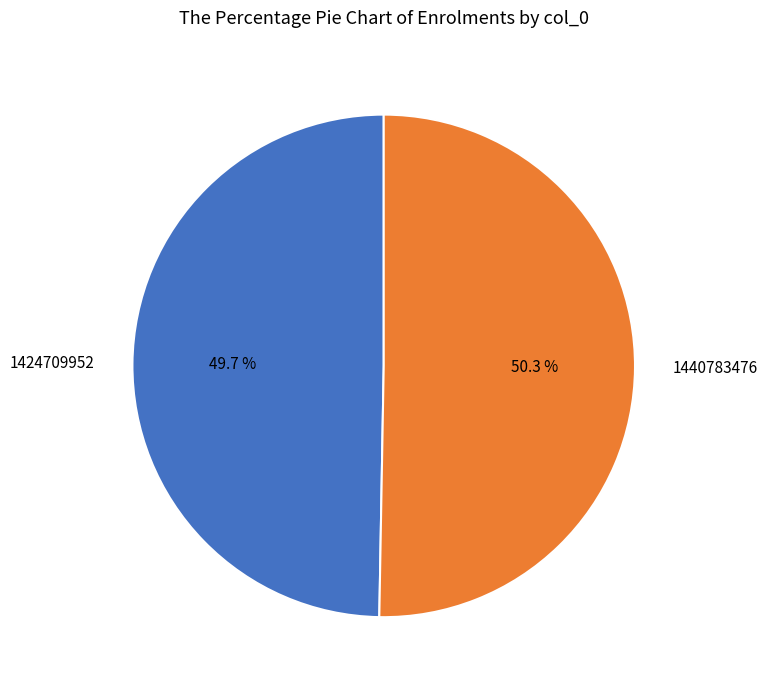

What portion of the pie excludes 1440783476?

49.7%